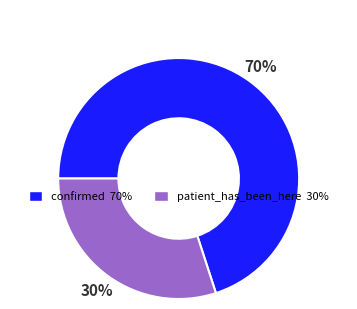

Count the number of slices in the pie.

2